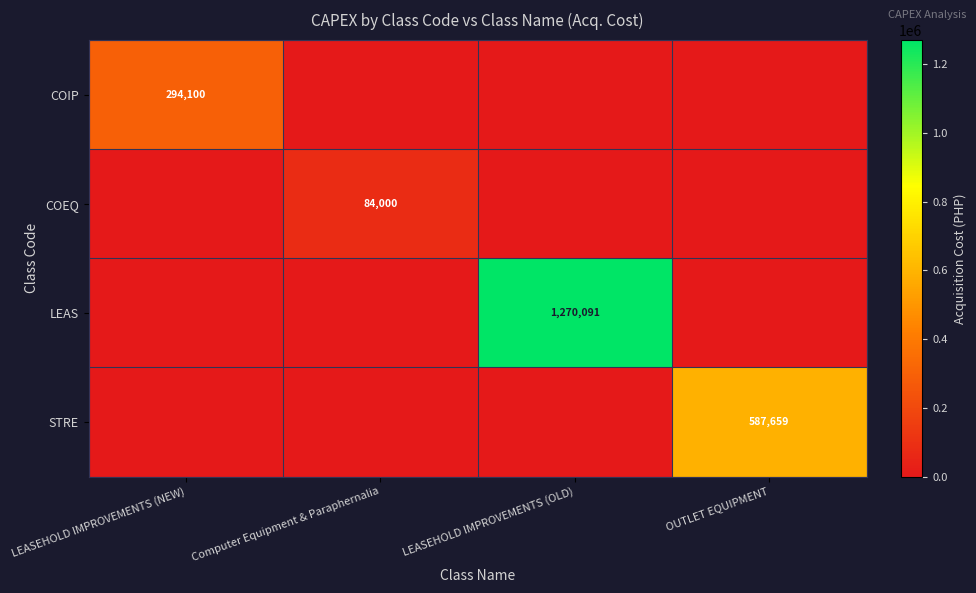

True or false: LEAS has a value of 1270091 at LEASEHOLD IMPROVEMENTS (OLD).

True